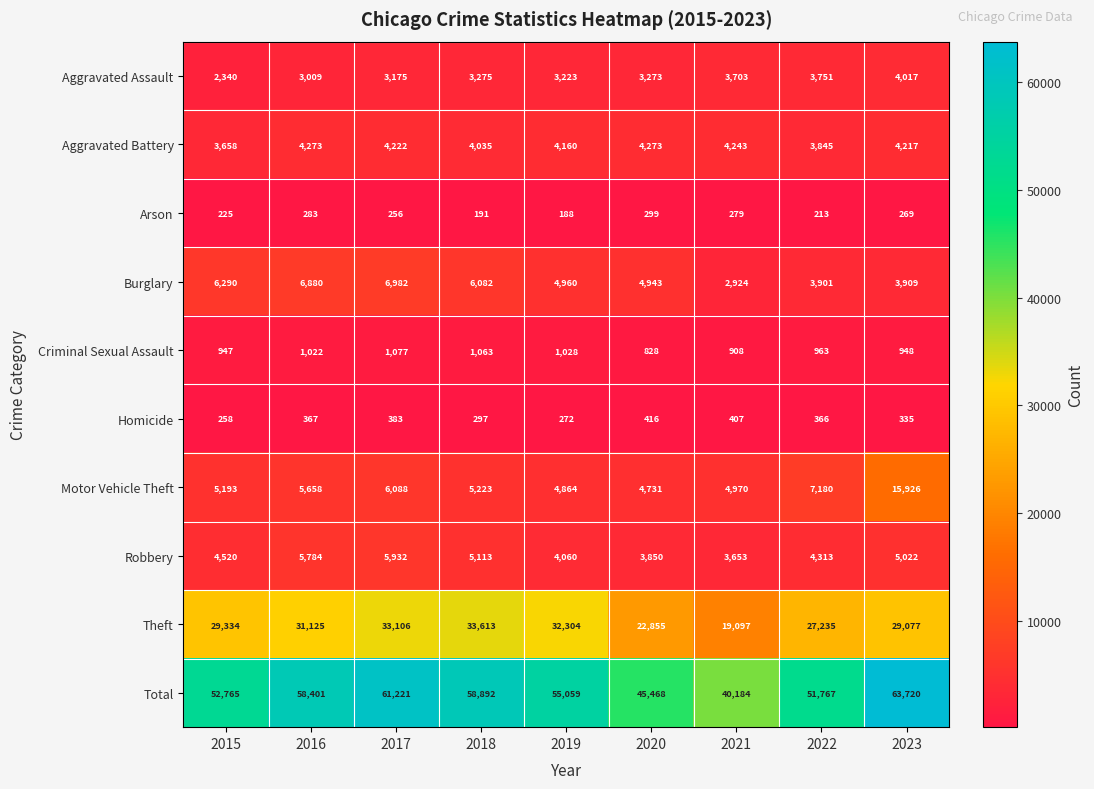

What is the difference between the second highest and minimum values in the Criminal Sexual Assault series?

235